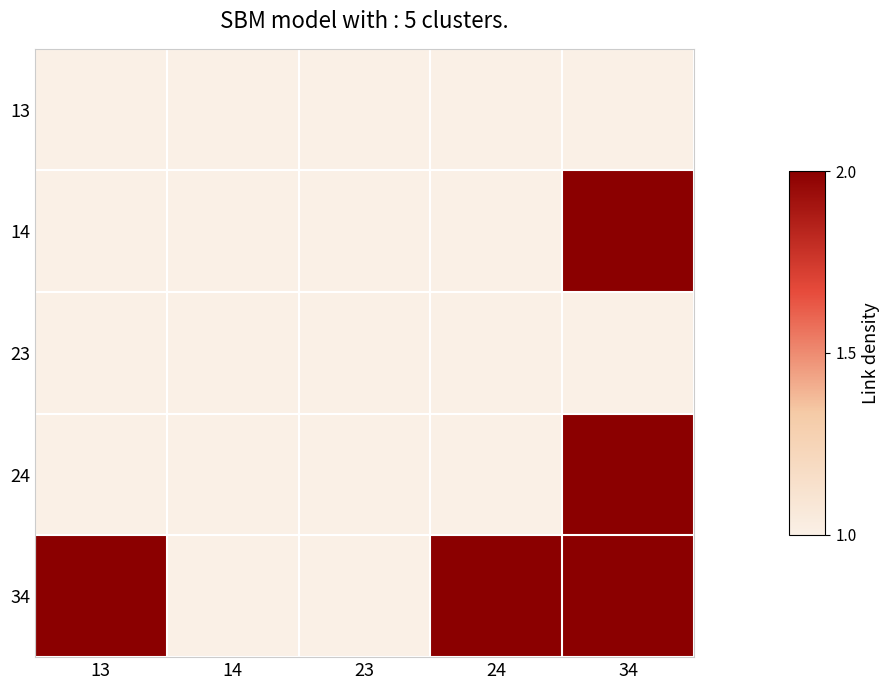

Rank the series by their maximum value, from highest to lowest.

14, 24, 34, 13, 23